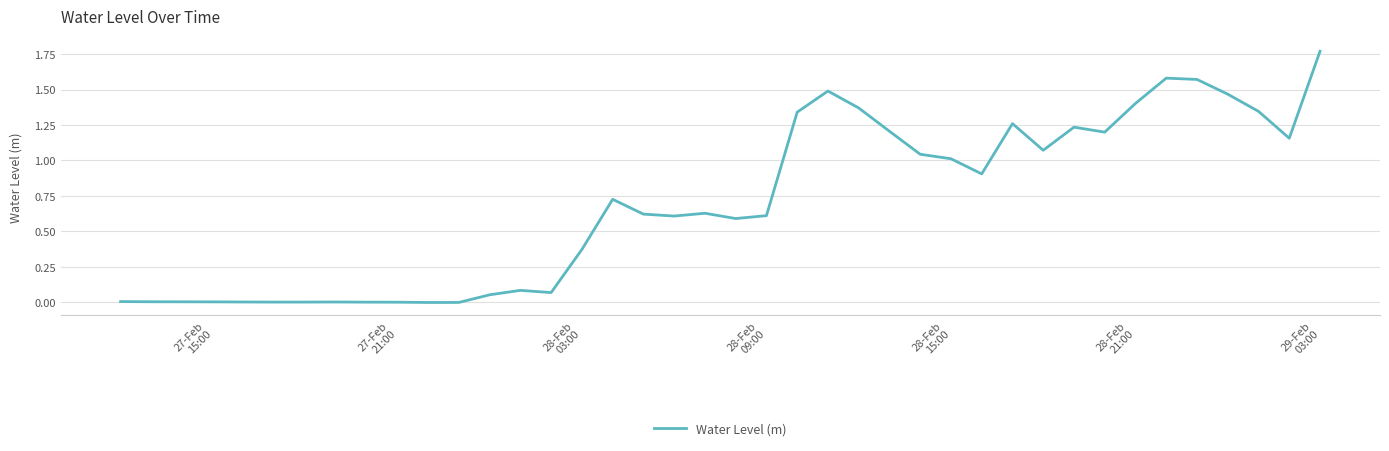

Does the chart display data point markers on the line(s)?

No